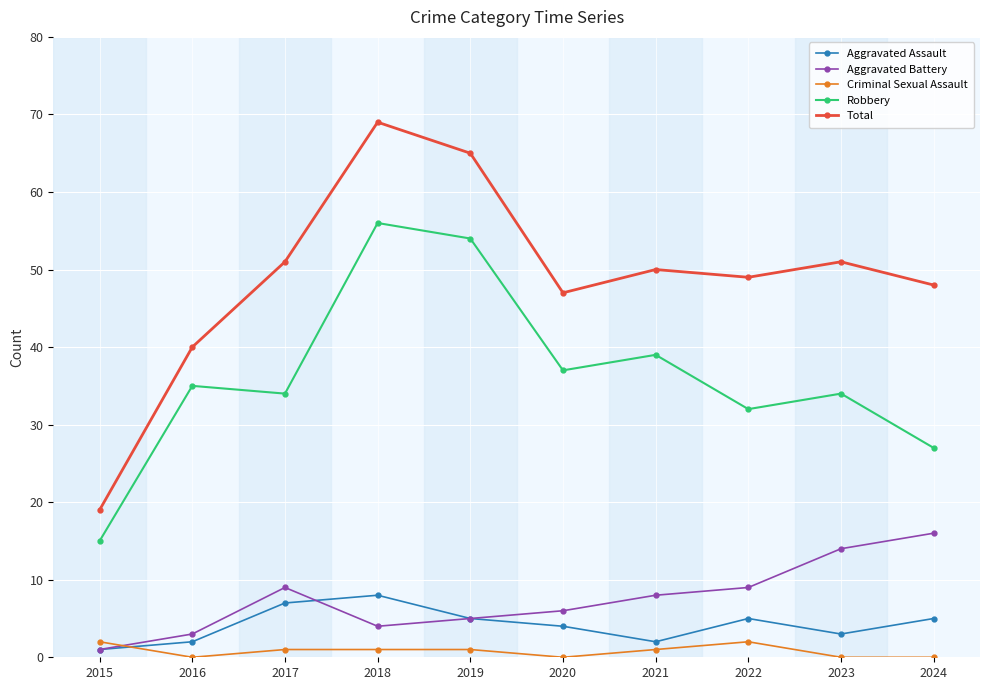

True or false: Total and Aggravated Battery cross at least once.

False